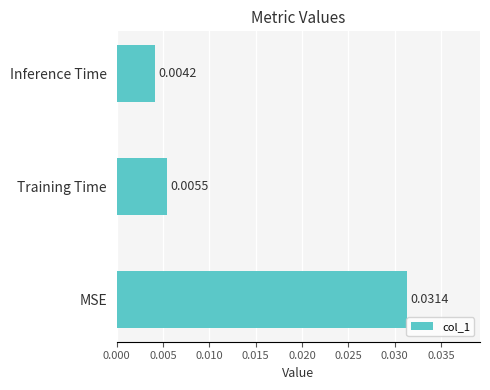

Count the values in the range 0 to 1.

3